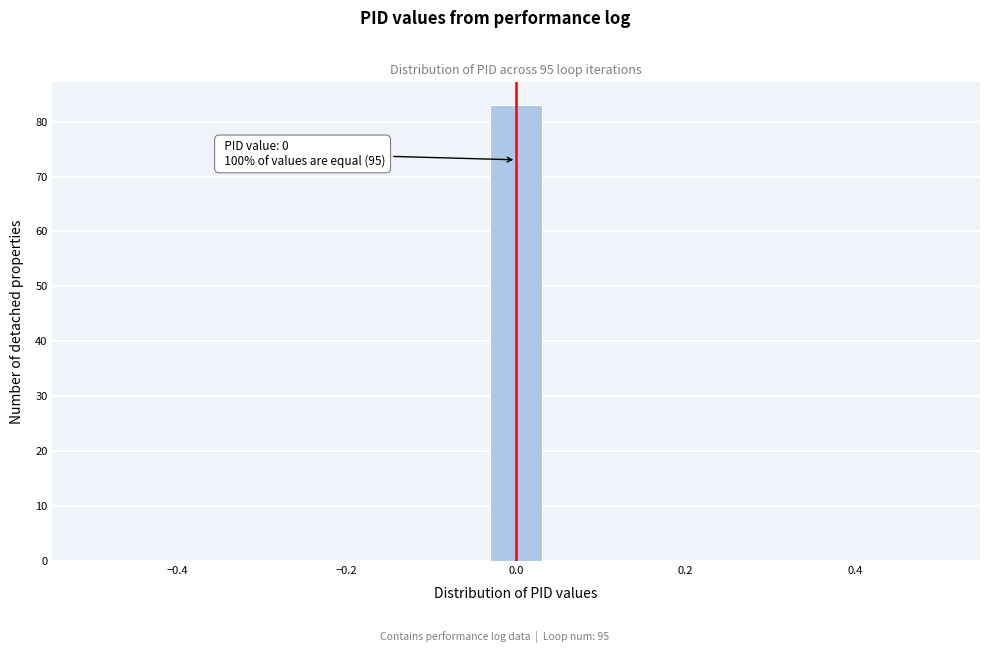

Around what value on the x-axis is the tallest bar? Give the approximate position of its centre, as read against the axis.

0.00